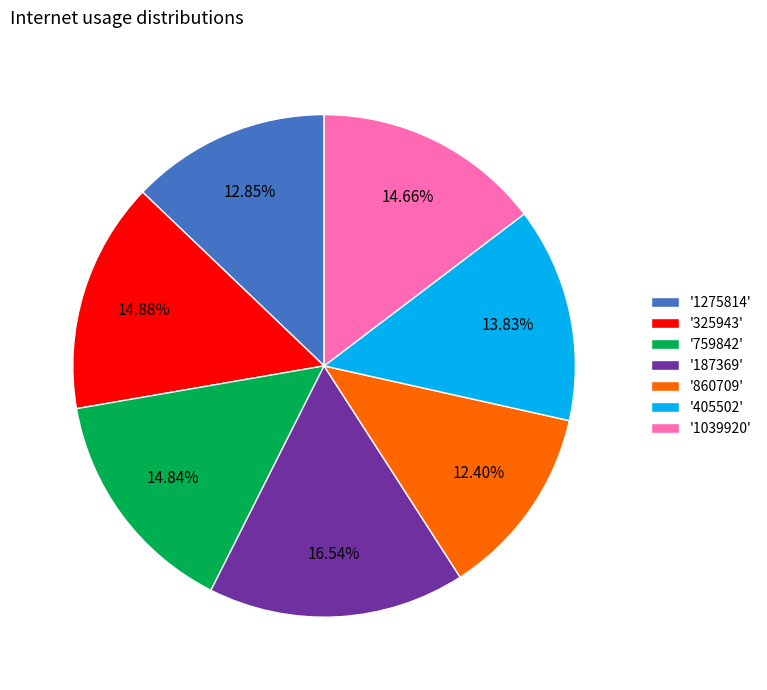

Is there any slice that represents more than half of the pie?

No